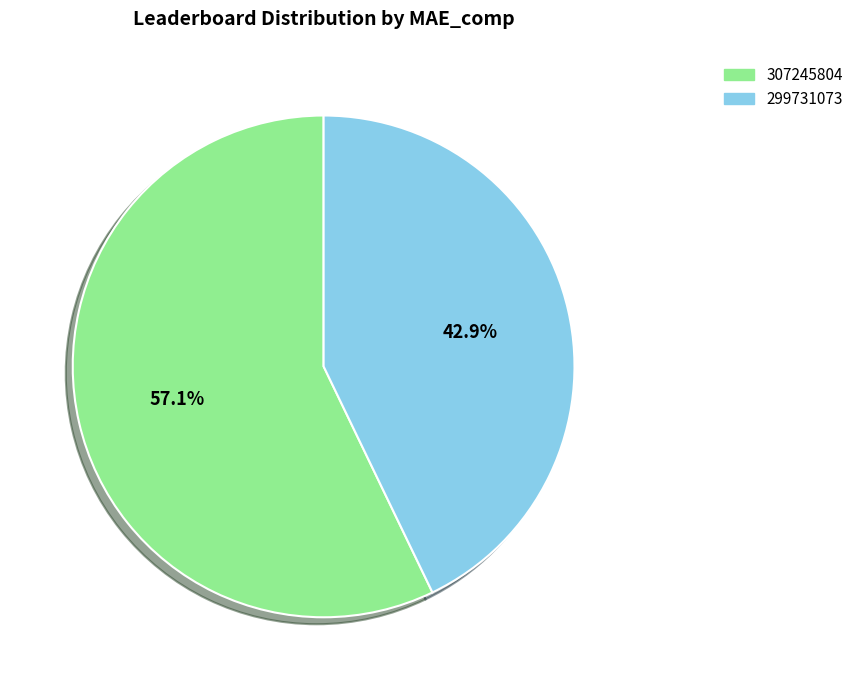

Which has a higher value, 307245804 or 299731073?

307245804